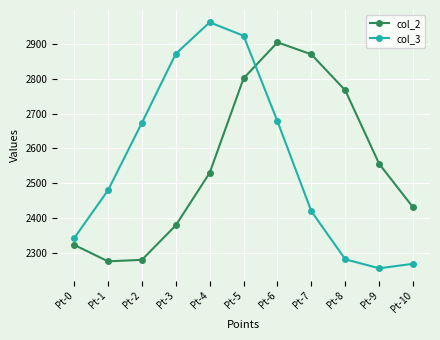

Which series ends up on top after the final intersection of col_3 and col_2?

col_2